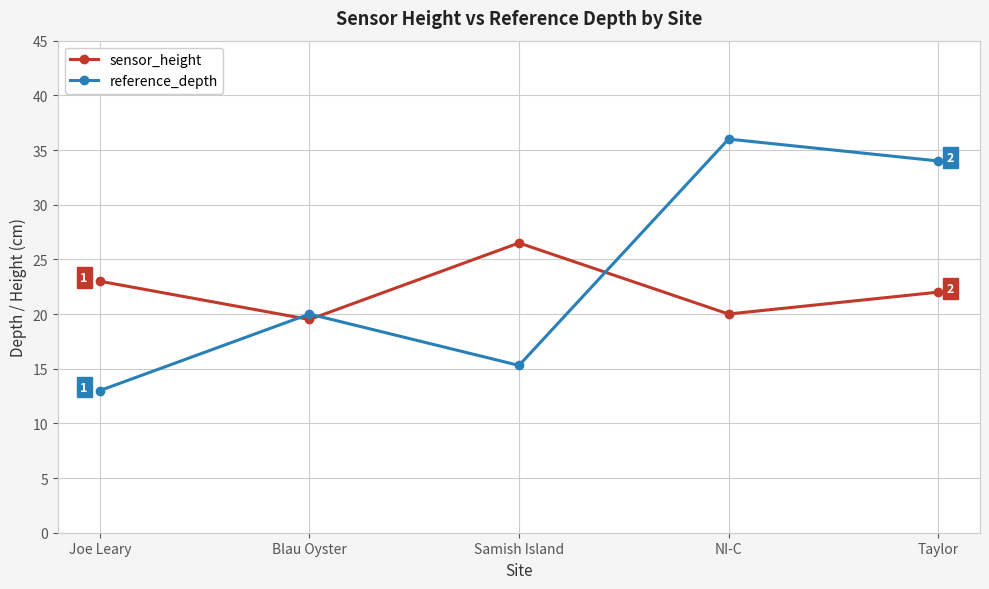

In sensor_height, how many points are higher than both neighbors (excluding endpoints)?

1